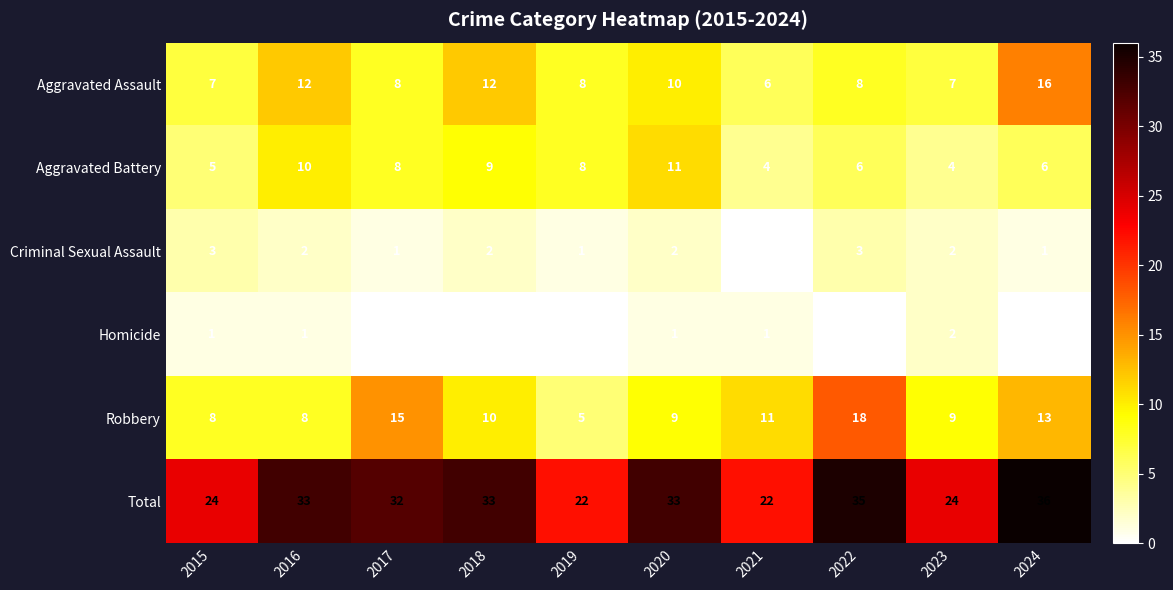

The value of Aggravated Battery at 2020 is 11. True or false?

True